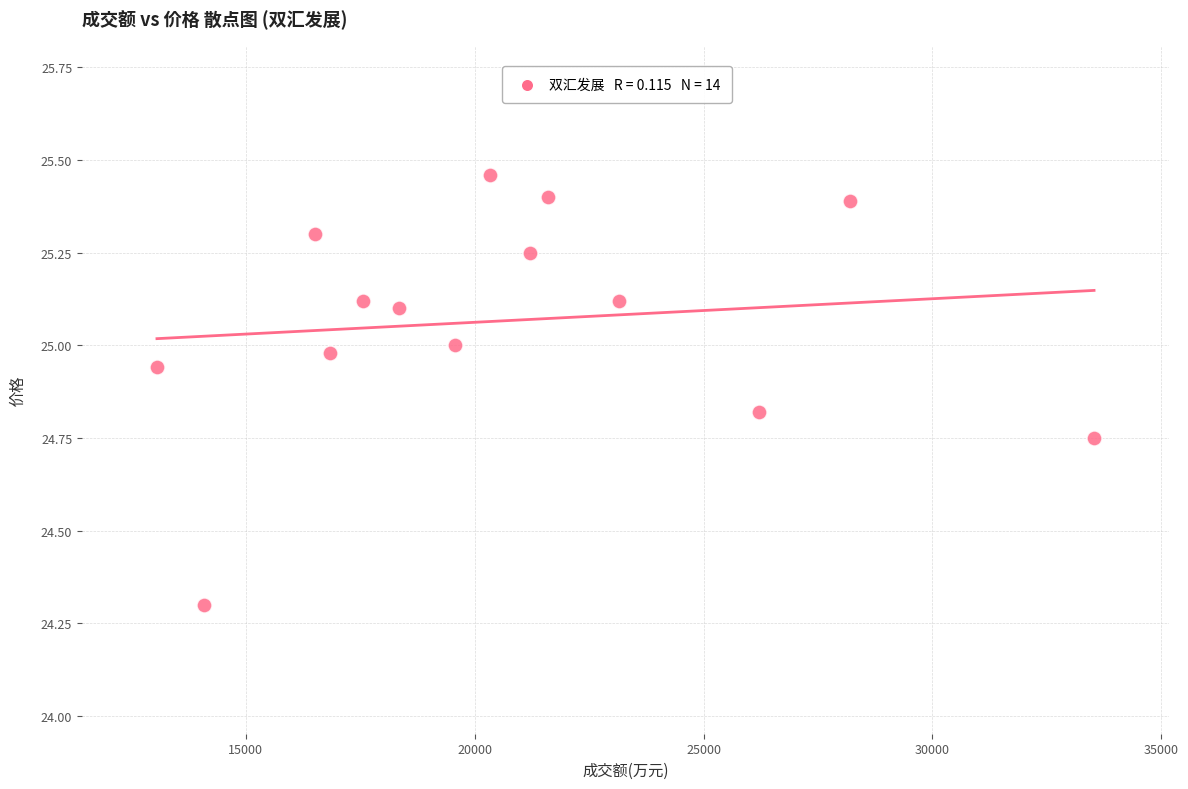

What is the range of X values (max minus min)?

20469.0